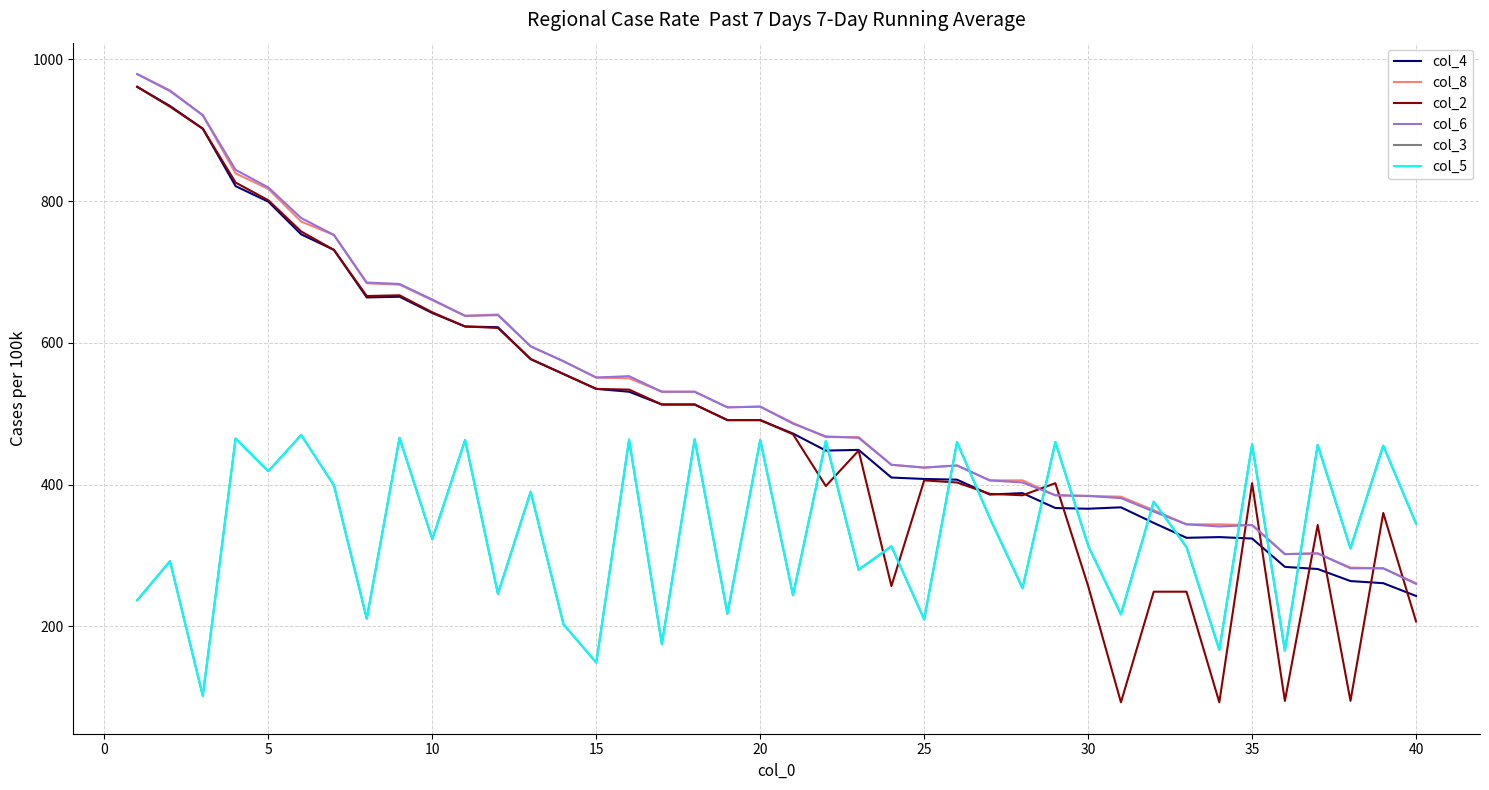

After their last crossing, which series has the higher values: col_2 or col_6?

col_6